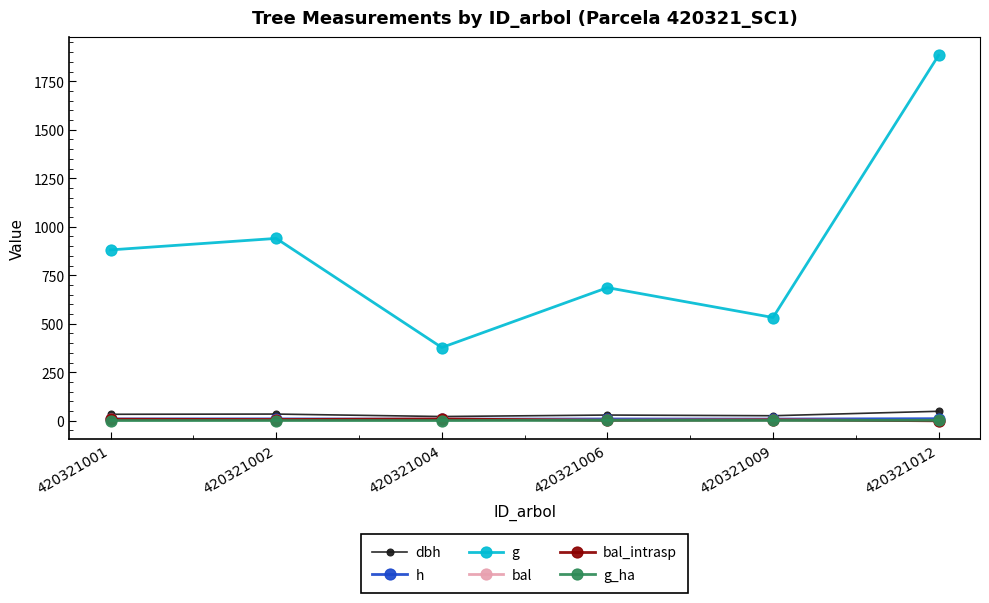

What is the value of the h point at the 1st from the left?

9.6